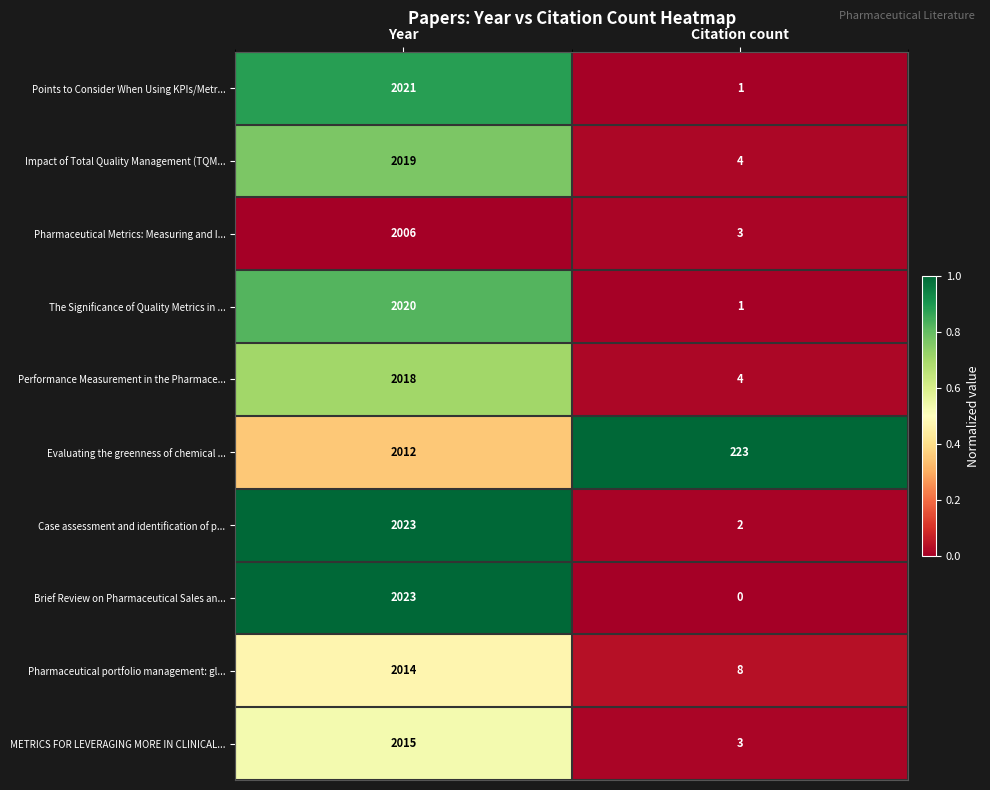

Reading left to right, what are all the values shown in this chart?

Points to Consider When Using KPIs/Metr...: Year=2021	Citation count=1
Impact of Total Quality Management (TQM...: Year=2019	Citation count=4
Pharmaceutical Metrics: Measuring and I...: Year=2006	Citation count=3
The Significance of Quality Metrics in ...: Year=2020	Citation count=1
Performance Measurement in the Pharmace...: Year=2018	Citation count=4
Evaluating the greenness of chemical ...: Year=2012	Citation count=223
Case assessment and identification of p...: Year=2023	Citation count=2
Brief Review on Pharmaceutical Sales an...: Year=2023	Citation count=0
Pharmaceutical portfolio management: gl...: Year=2014	Citation count=8
METRICS FOR LEVERAGING MORE IN CLINICAL...: Year=2015	Citation count=3